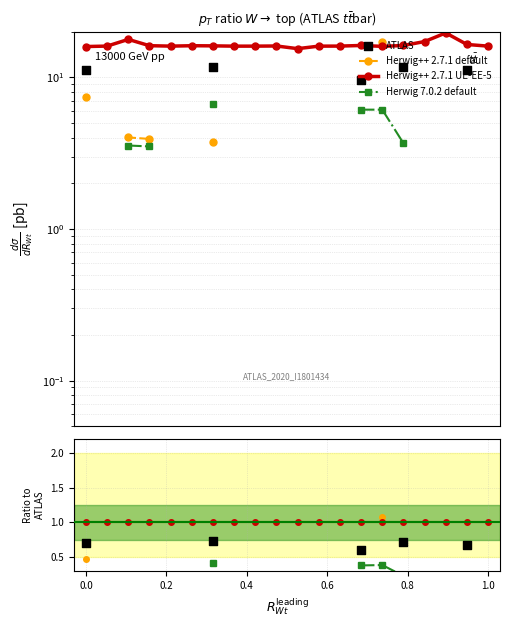

Is the value of Herwig++ 2.7.1 default at 19 greater than the value of ATLAS at 0.0?

No